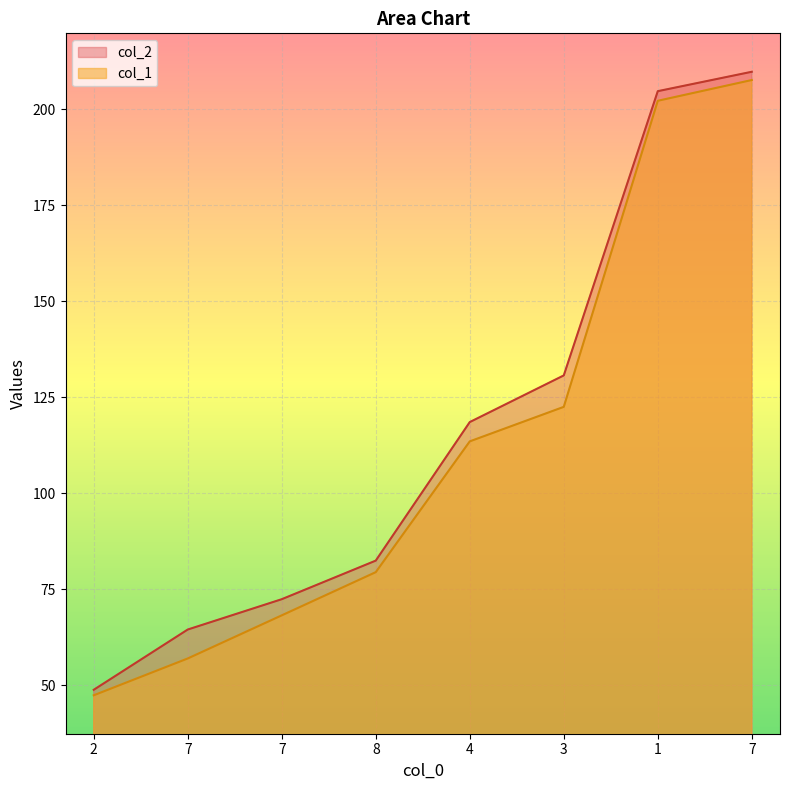

At which category does the chart reach its minimum across all series?

2